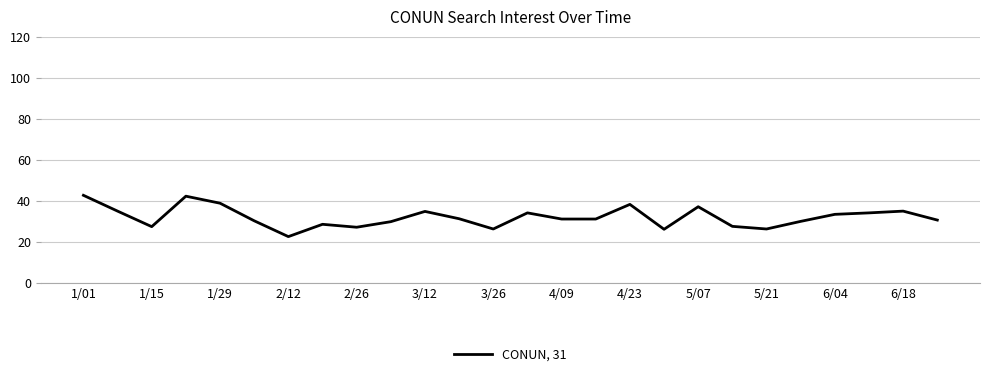

Where does the data first go above 31?

1/01